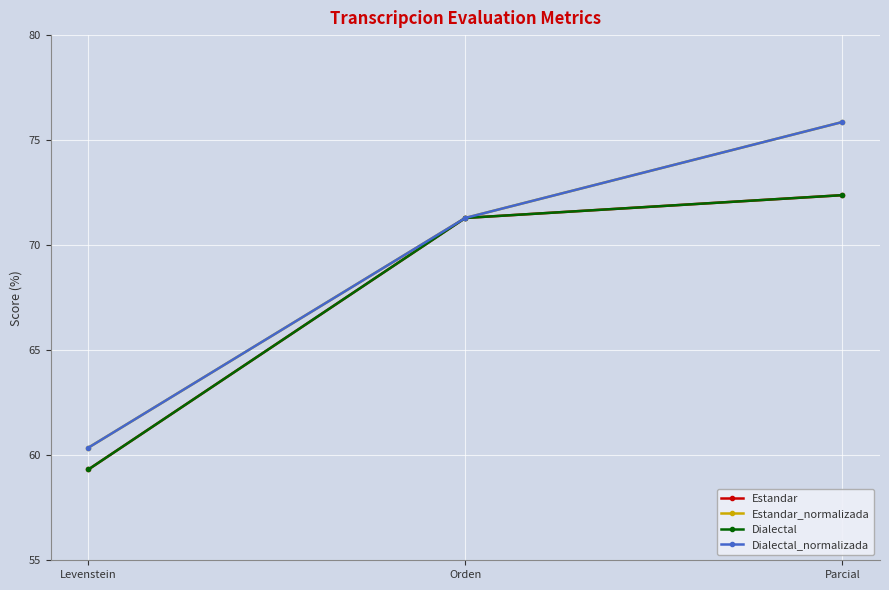

What is the sum of all Dialectal_normalizada values?

207.5